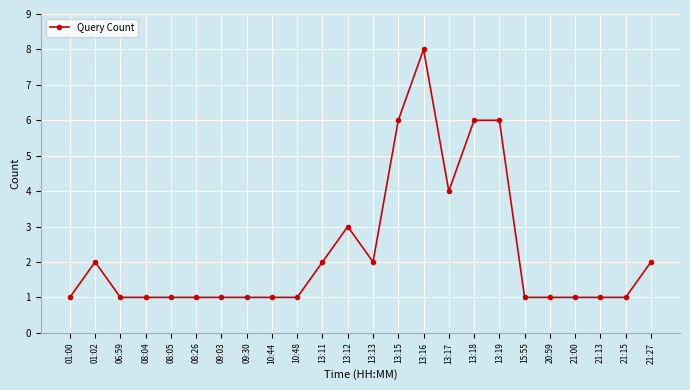

What is the smallest value displayed?

1